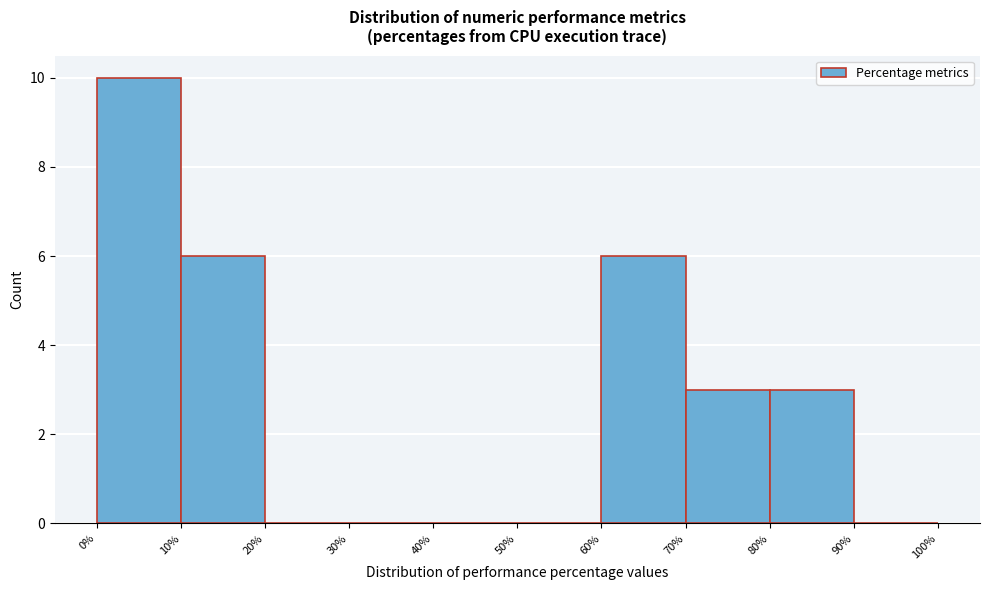

Over which range of the x-axis is the bar tallest?

0% to 10%